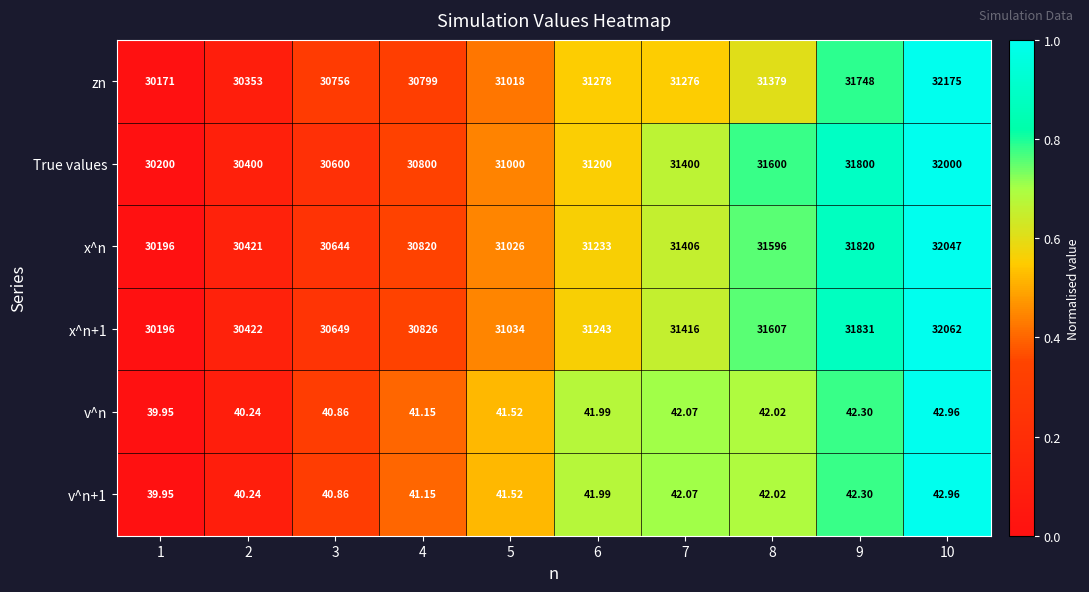

Between 7 and 9, which series saw the biggest shift?

zn